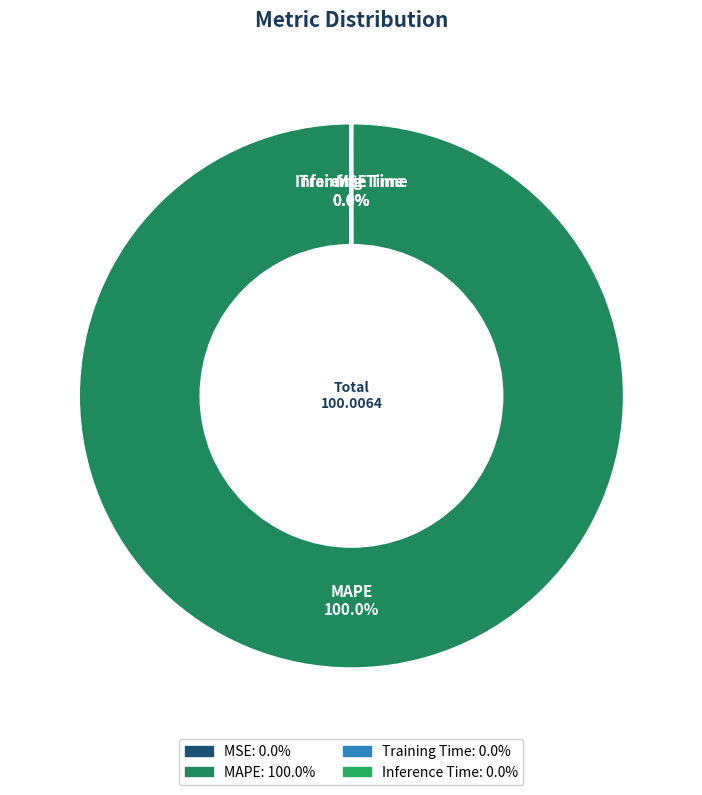

How many segments does this pie chart have?

4